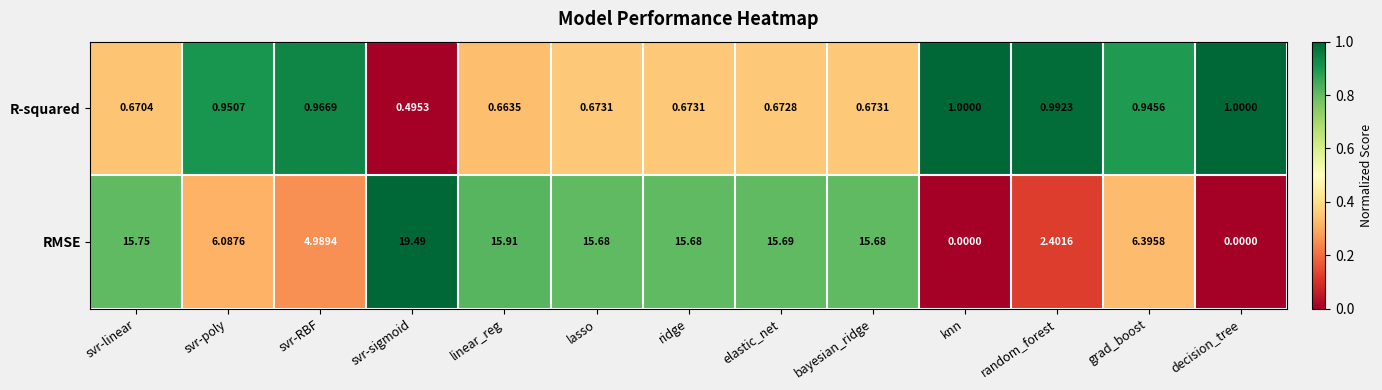

At which category is the sum across all series the highest?

svr-sigmoid